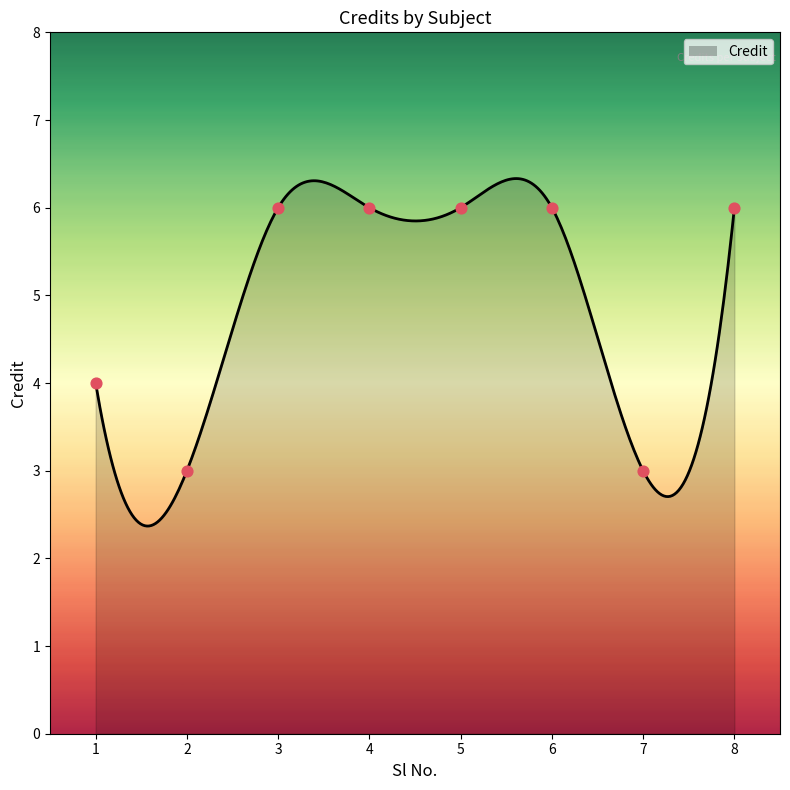

What is the change in value from 1 to 8?

+2